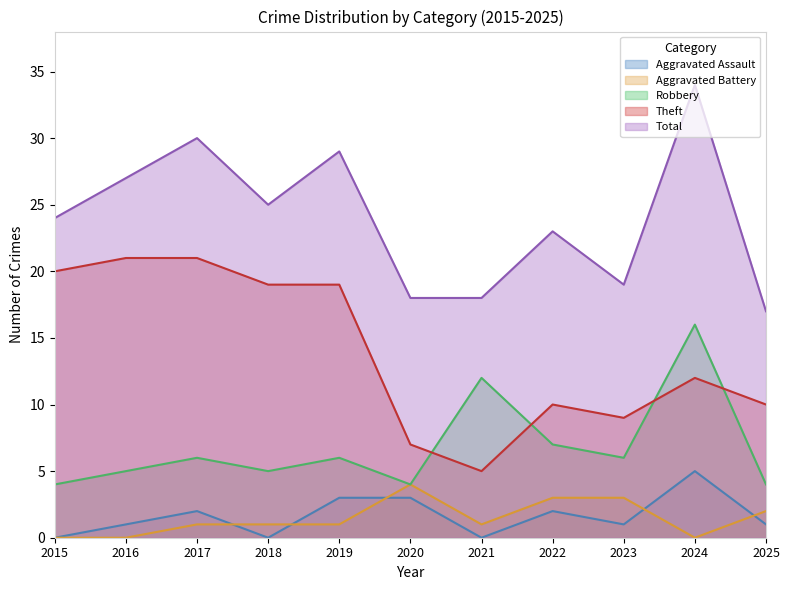

At 2025, list the series in order from smallest to largest.

Aggravated Assault, Aggravated Battery, Robbery, Theft, Total